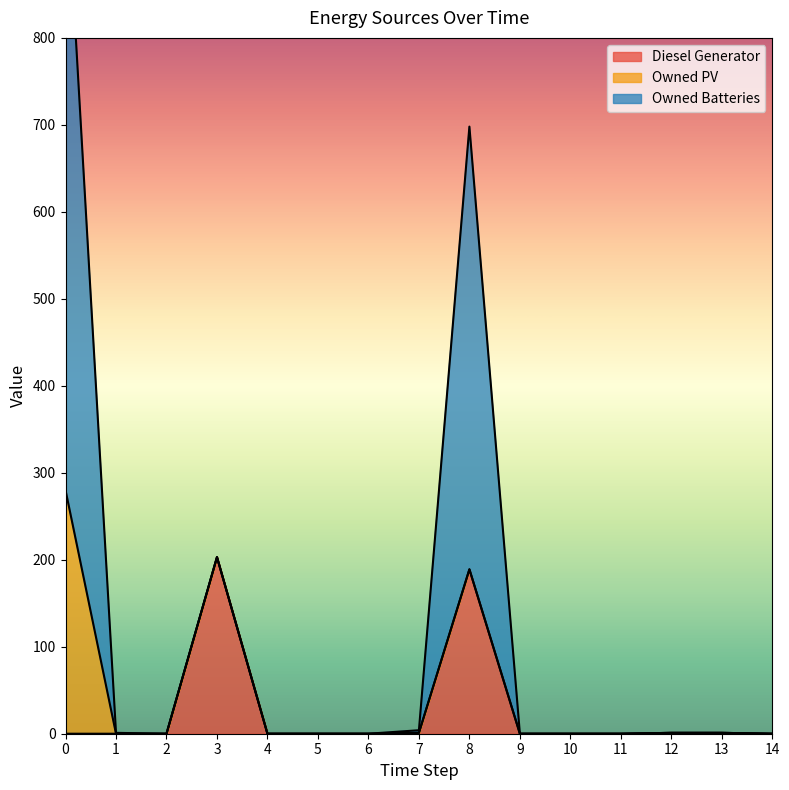

List the labels in order of Diesel Generator value, smallest first.

0, 1, 2, 4, 5, 6, 9, 10, 11, 14, 7, 12, 13, 8, 3